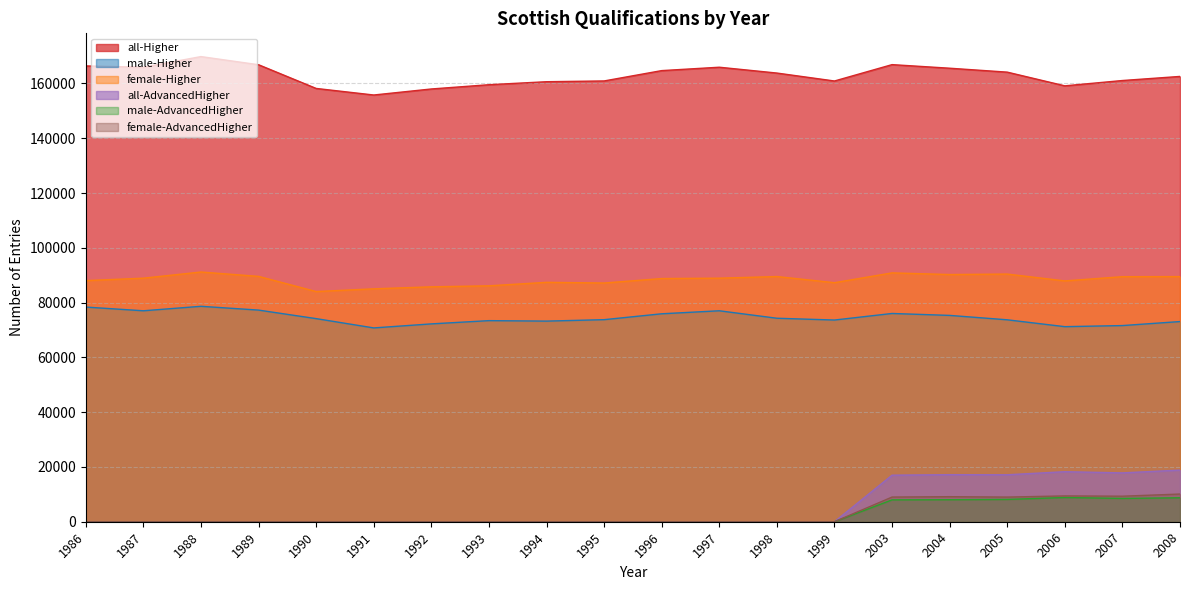

The all-Higher series shows 108617 at 1990. True or false?

False